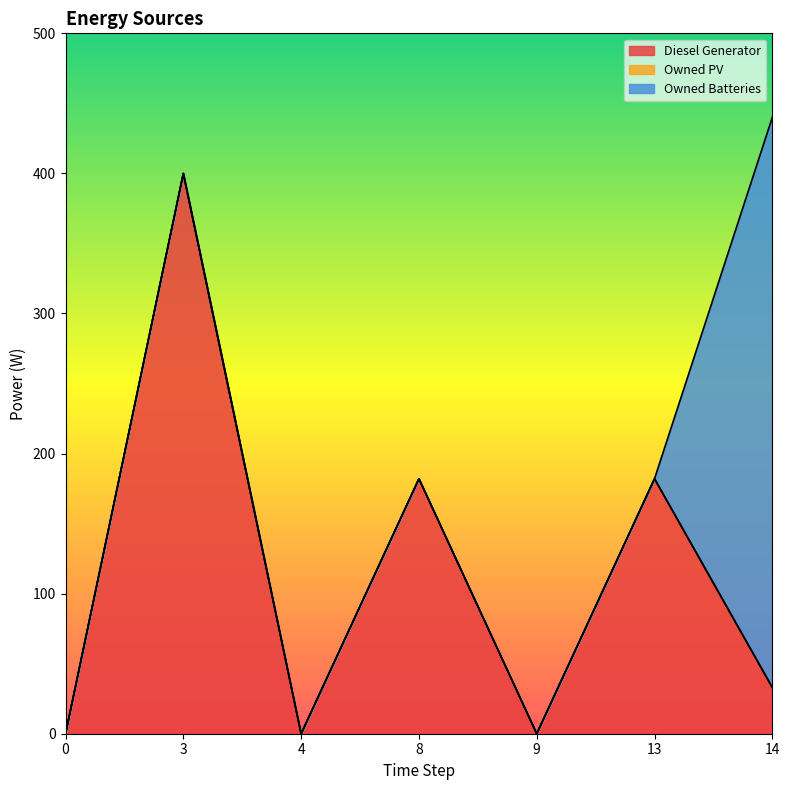

Reading left to right, what are all the values shown in this chart?

Diesel Generator: 0=0.0	3=400.0	4=0.0	8=182.0	9=0.0	13=182.0	14=33.0
Owned PV: 0=0.0	3=0.0	4=0.0	8=0.0	9=0.0	13=0.0	14=0.0
Owned Batteries: 0=0.0	3=0.0	4=0.0	8=0.0	9=0.0	13=0.0	14=407.0